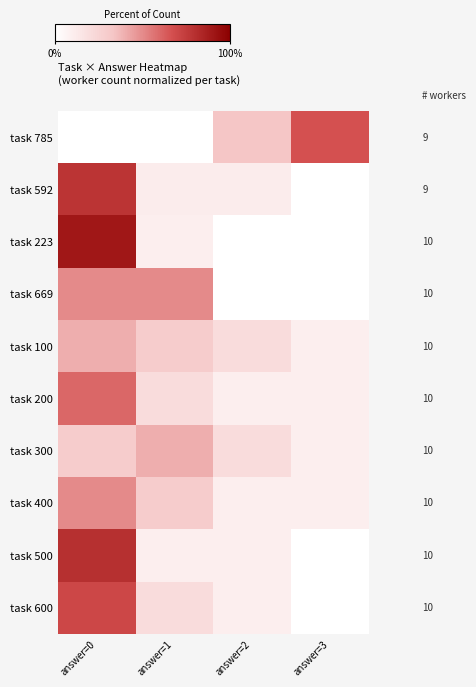

How many distinct data groups are displayed?

10